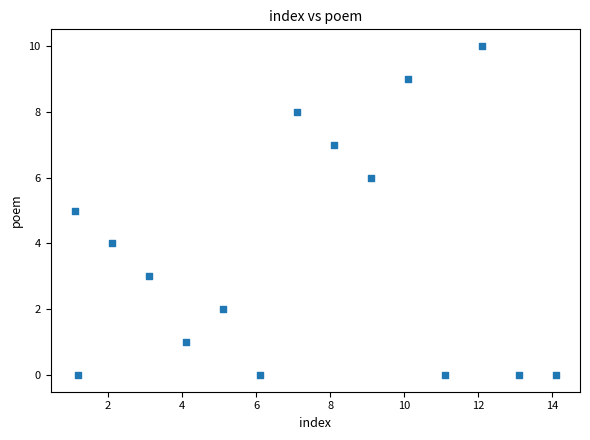

What is the range of Y values (max minus min)?

10